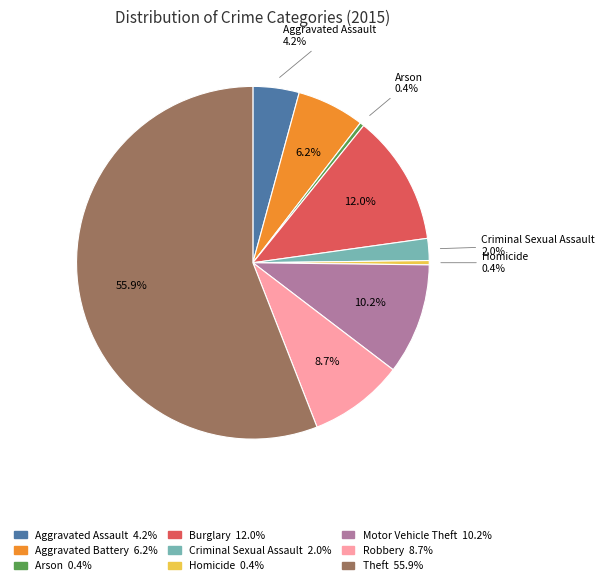

What is the largest slice in the pie chart?

Theft